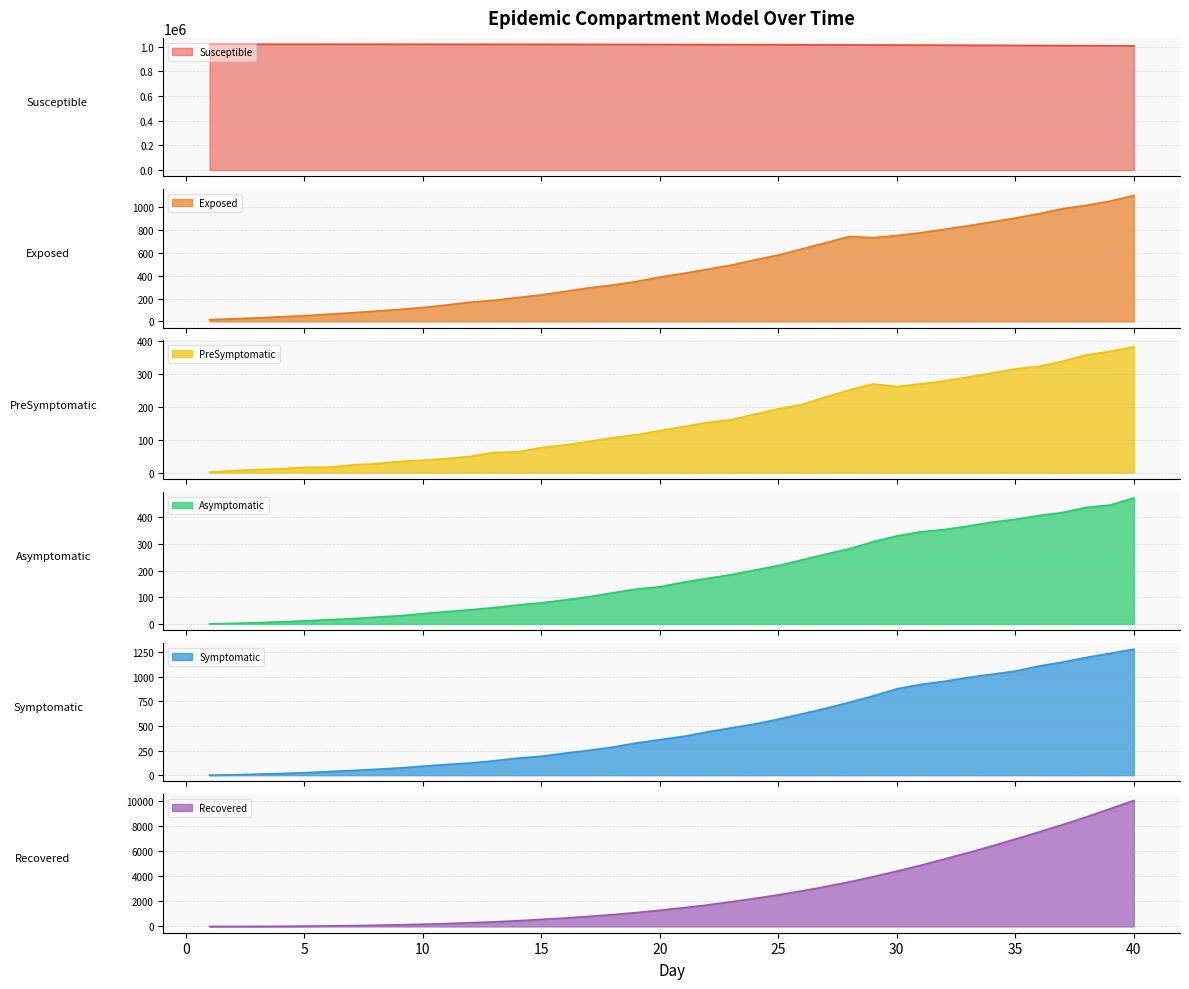

Reading right to left, transcribe all the data shown in this chart.

Susceptible: 40=1007534.7	39=1008341.4	38=1009104.2	37=1009841.9	36=1010554.6	35=1011239.3	34=1011899.7	33=1012534.8	32=1013144.4	31=1013732.5	30=1014302.9	29=1014859.1	28=1015373.8	27=1015918.8	26=1016420.8	25=1016884.4	24=1017305.9	23=1017698.8	22=1018054.7	21=1018388.1	20=1018692.9	19=1018977.0	18=1019236.7	17=1019467.2	16=1019681.7	15=1019875.7	14=1020045.5	13=1020198.4	12=1020332.6	11=1020454.1	10=1020561.8	9=1020651.2	8=1020730.8	7=1020797.6	6=1020853.4	5=1020901.1	4=1020938.3	3=1020969.8	2=1020993.6	1=1021012.2
Exposed: 40=1103.0	39=1053.1	38=1016.6	37=987.4	36=943.3	35=905.4	34=870.6	33=837.1	32=806.2	31=776.2	30=752.1	29=732.7	28=744.2	27=688.5	26=634.9	25=580.9	24=538.5	23=492.4	22=456.5	21=420.4	20=387.9	19=348.9	18=318.1	17=294.0	16=262.4	15=232.0	14=209.1	13=184.1	12=168.3	11=143.7	10=121.3	9=104.9	8=89.6	7=75.1	6=63.2	5=49.6	4=40.5	3=30.6	2=22.8	1=15.4
PreSymptomatic: 40=382.1	39=367.9	38=357.1	37=338.1	36=322.6	35=314.8	34=302.1	33=289.8	32=278.2	31=269.1	30=261.1	29=269.1	28=250.8	27=229.8	26=207.0	25=193.6	24=177.4	23=160.3	22=152.1	21=139.7	20=127.2	19=114.9	18=105.9	17=94.5	16=83.8	15=75.9	14=63.2	13=61.1	12=49.3	11=42.6	10=37.7	9=34.1	8=27.1	7=23.4	6=16.6	5=16.2	4=11.8	3=9.1	2=6.3	1=1.4
Asymptomatic: 40=473.4	39=446.6	38=438.0	37=419.1	36=407.2	35=393.1	34=382.3	33=367.5	32=354.6	31=346.1	30=330.6	29=308.9	28=282.2	27=262.1	26=240.9	25=219.2	24=202.1	23=184.9	22=171.0	21=156.8	20=139.6	19=130.7	18=116.7	17=102.1	16=90.0	15=79.2	14=71.2	13=61.2	12=53.1	11=46.1	10=38.6	9=30.4	8=25.6	7=19.4	6=15.6	5=11.3	4=8.2	3=4.5	2=2.1	1=0.0
Symptomatic: 40=1277.0	39=1235.1	38=1193.5	37=1146.5	36=1106.0	35=1055.3	34=1022.8	33=990.1	32=951.5	31=919.8	30=874.7	29=803.5	28=738.5	27=677.5	26=621.6	25=567.5	24=518.2	23=479.2	22=438.1	21=393.0	20=360.2	19=325.4	18=284.3	17=251.0	16=223.0	15=191.5	14=172.3	13=145.5	12=123.5	11=108.3	10=91.0	9=72.6	8=59.8	7=47.1	6=36.3	5=24.8	4=17.0	3=9.9	2=3.5	1=0.0
Recovered: 40=10075.0	39=9411.9	38=8755.8	37=8144.9	36=7552.9	35=6986.4	34=6427.4	33=5894.9	32=5388.4	31=4887.7	30=4418.6	29=3973.8	28=3565.4	27=3185.6	26=2843.4	25=2528.2	24=2237.2	23=1969.3	22=1717.2	21=1496.5	20=1290.5	19=1105.2	18=944.5	17=800.1	16=670.9	15=559.8	14=455.2	13=368.4	12=293.6	11=228.1	10=173.7	9=132.3	8=94.0	7=64.5	6=42.7	5=25.2	4=12.9	3=5.0	2=0.6	1=0.0